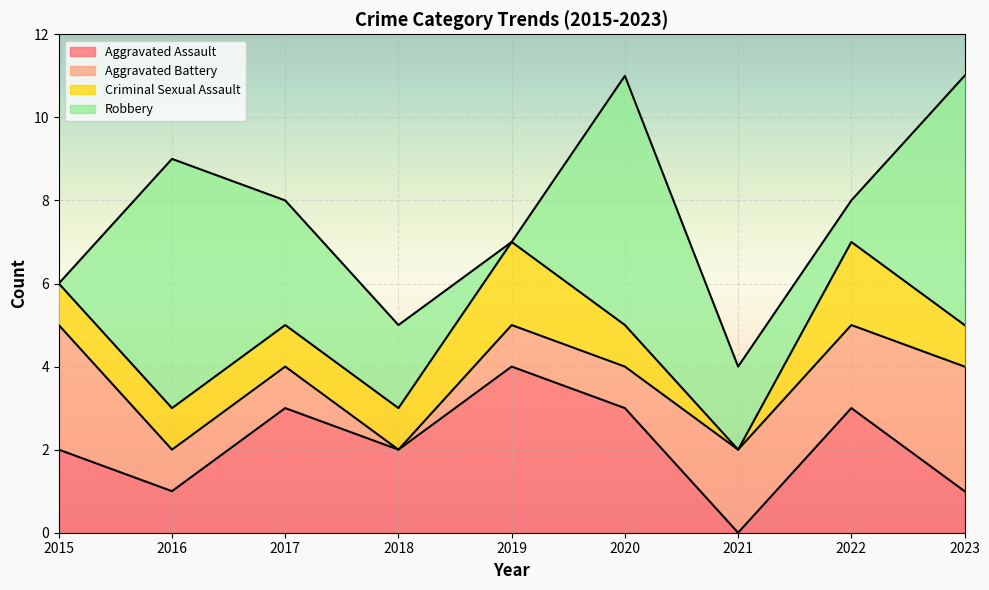

How many lines are shown in the chart?

4